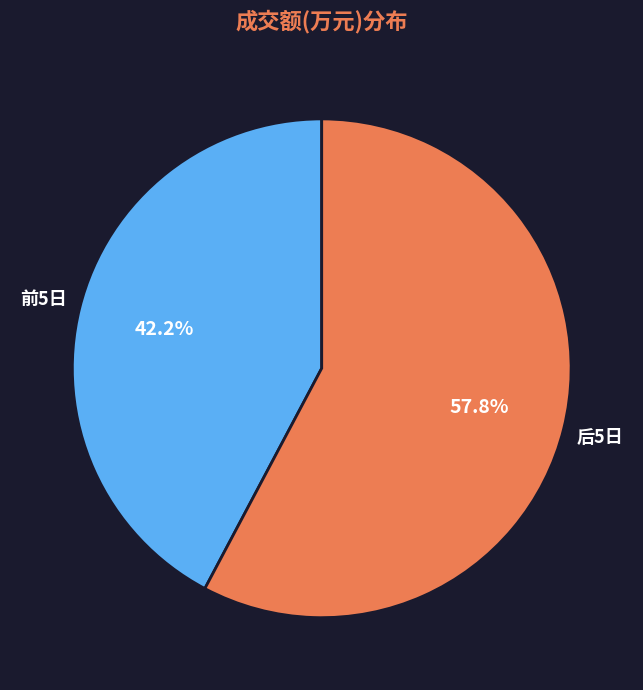

Rank the categories by value from highest to lowest.

后5日, 前5日